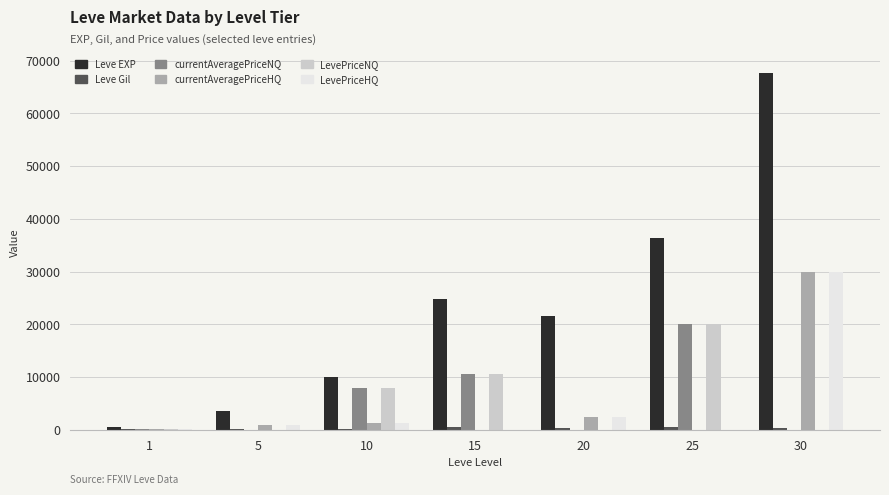

At which label is LevePriceNQ closest to 10008?

15